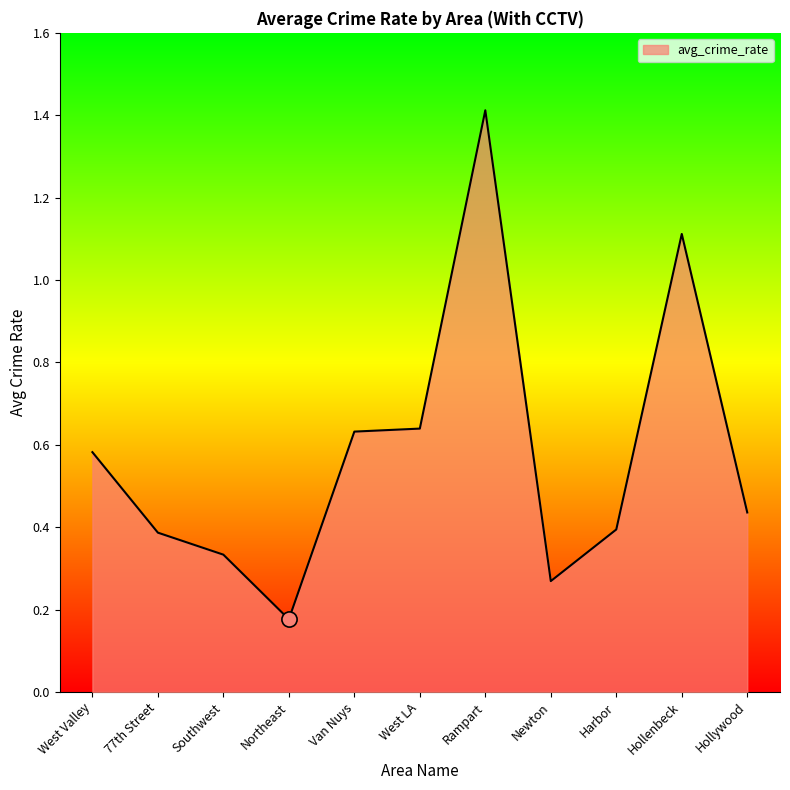

Which has a higher value, Southwest or Northeast?

Southwest